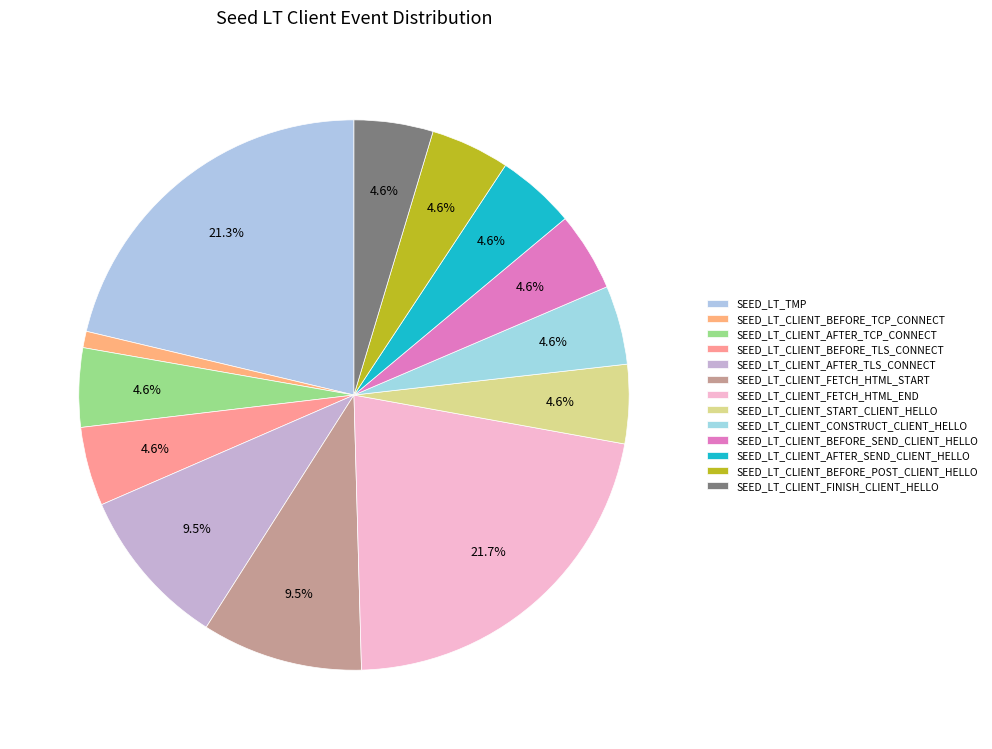

Count the number of slices in the pie.

13